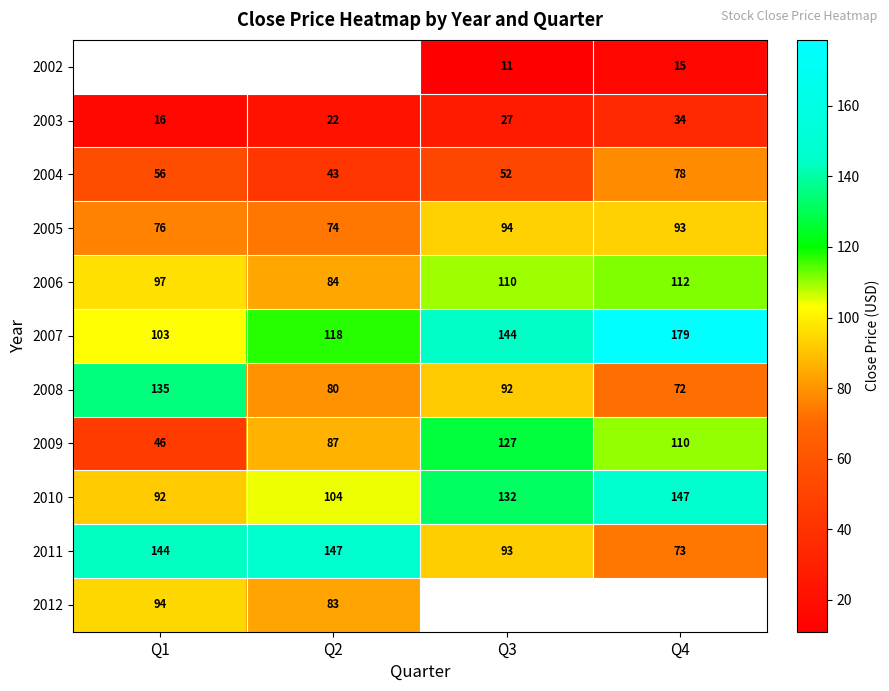

Is the value of 2003 at Q2 greater than the value of 2005 at Q4?

No